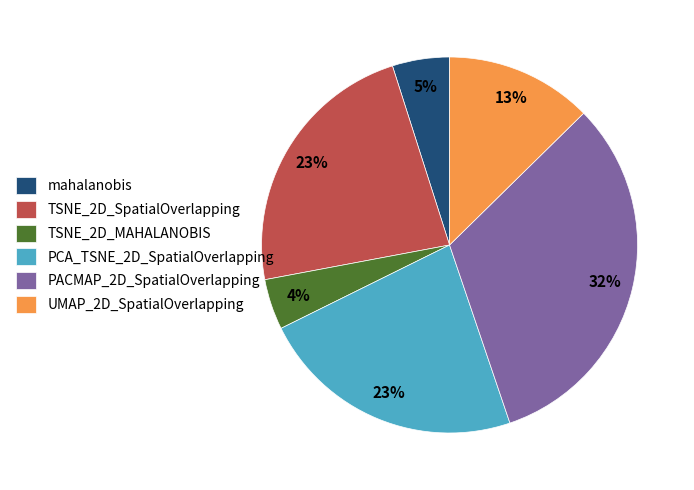

What percentage is the mahalanobis slice, to the nearest percent?

5%